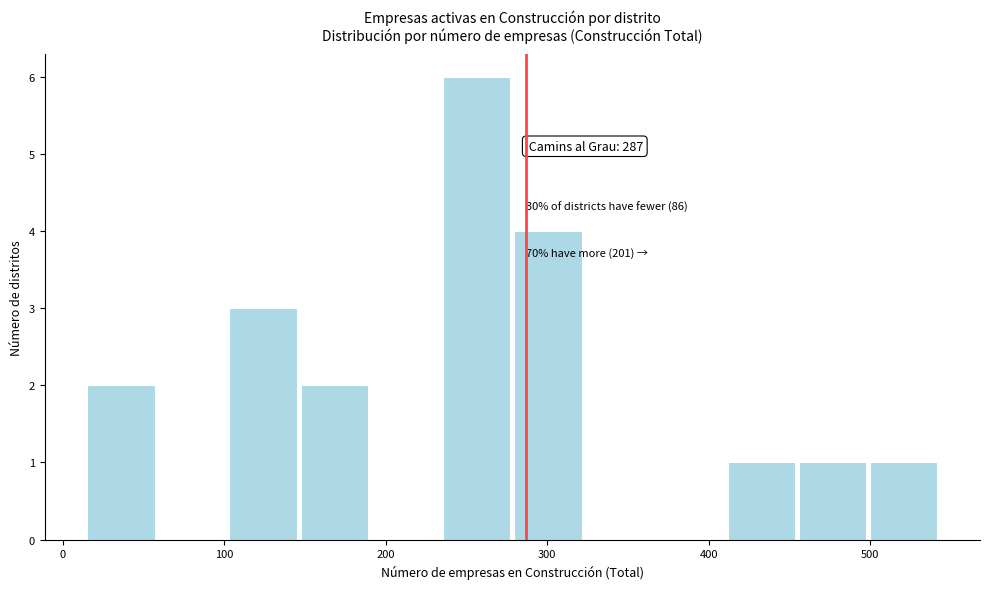

Over which range of the x-axis is the bar tallest?

240 to 280